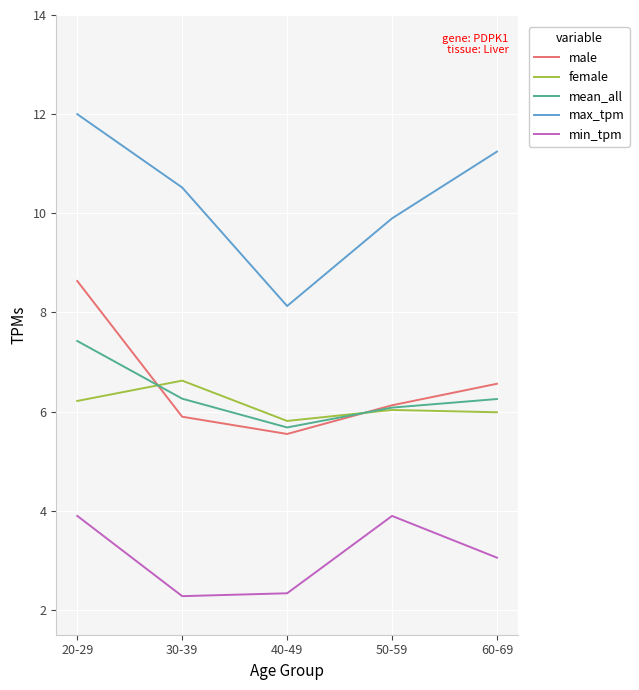

Is the value of min_tpm at 60-69 greater than the value of male at 60-69?

No